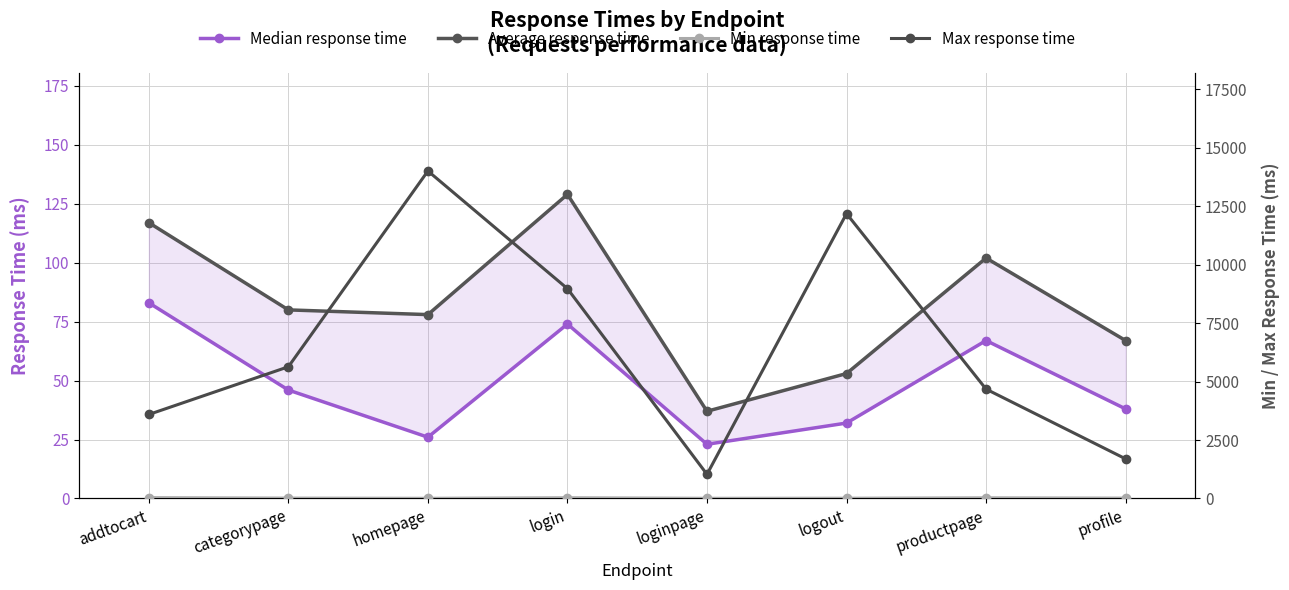

The value of Max response time at categorypage is 8718. True or false?

False